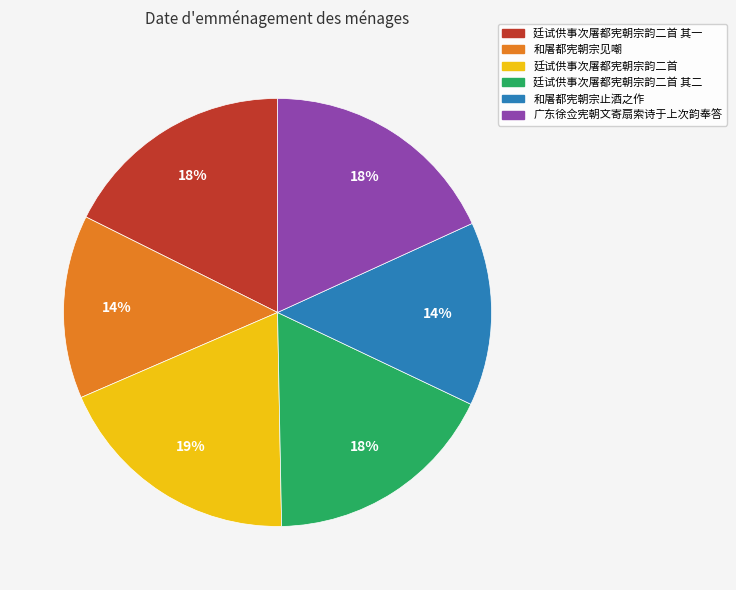

How many slices are in this pie chart?

6